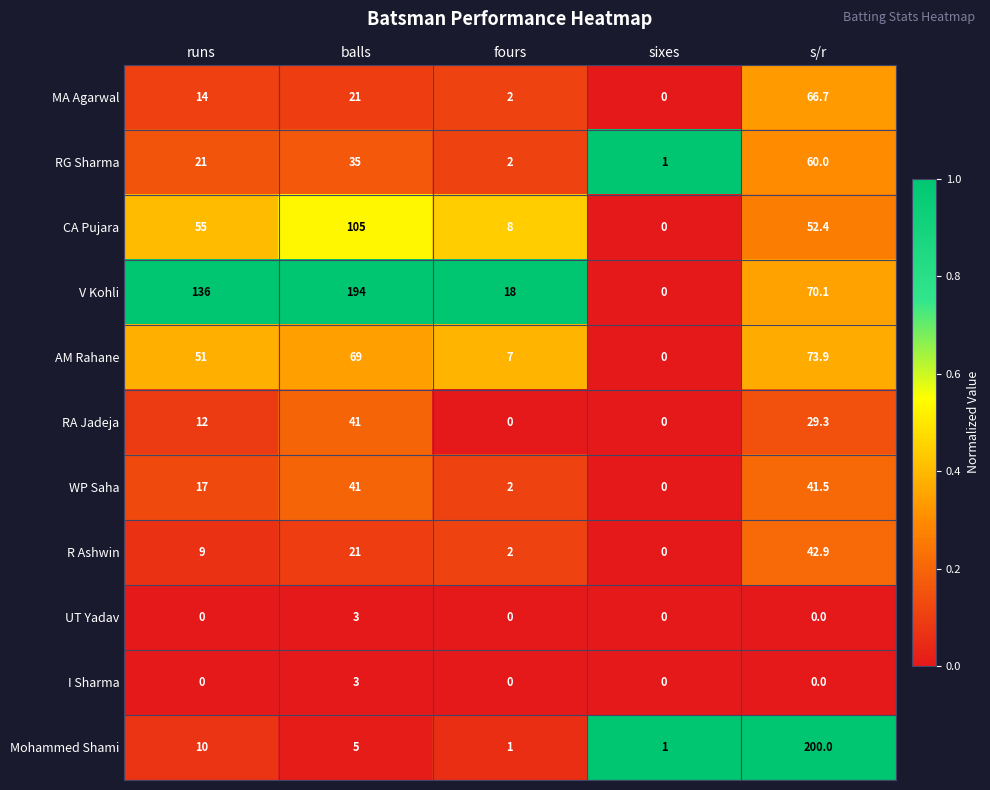

List the labels in order of CA Pujara value, largest first.

balls, runs, s/r, fours, sixes